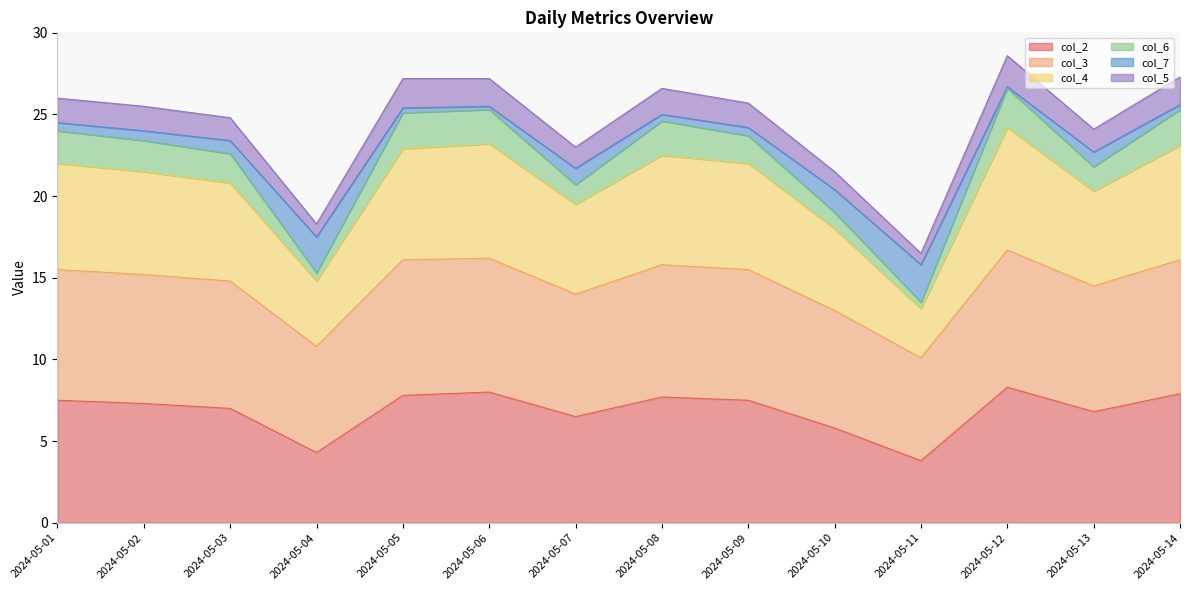

Which label corresponds to the smallest value in the chart?

2024-05-11